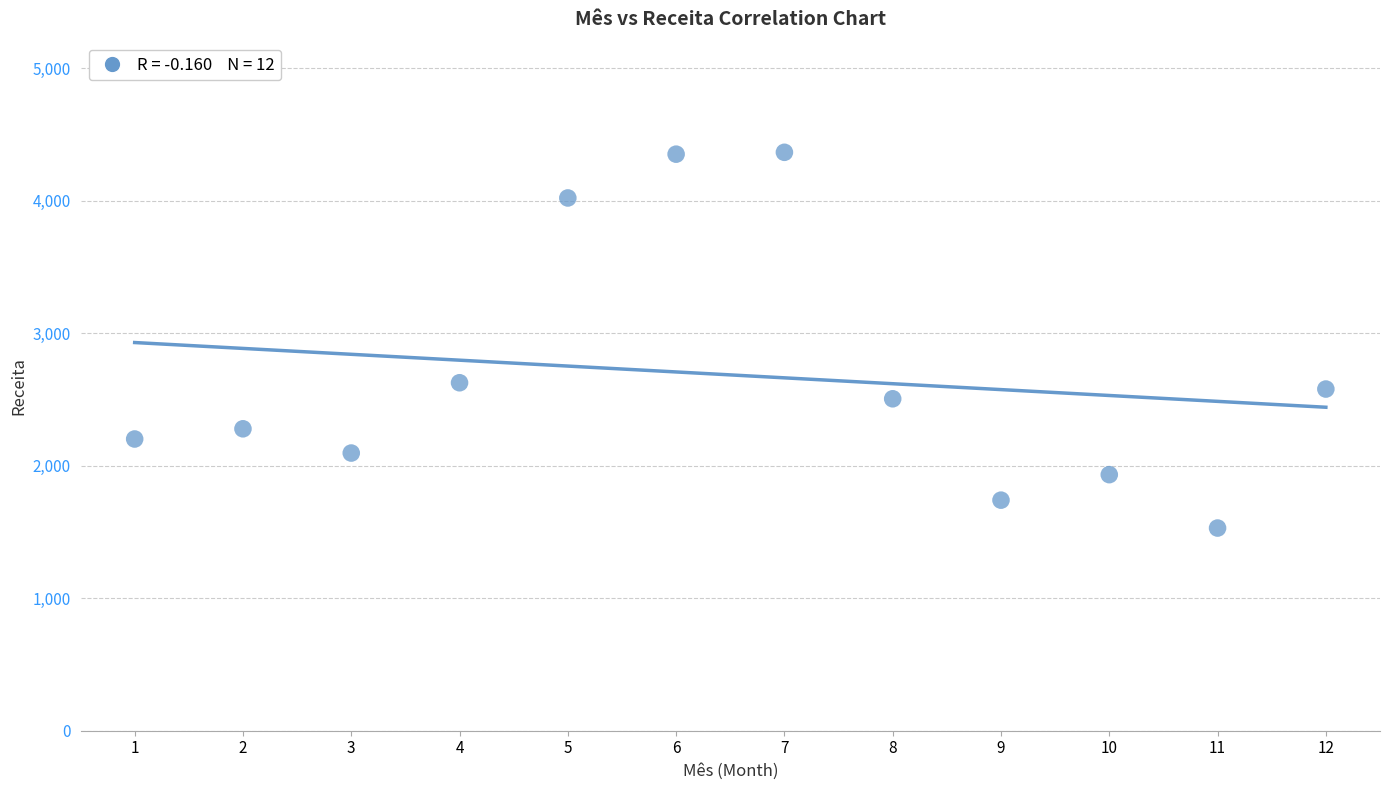

What is the range of X values (max minus min)?

11.0